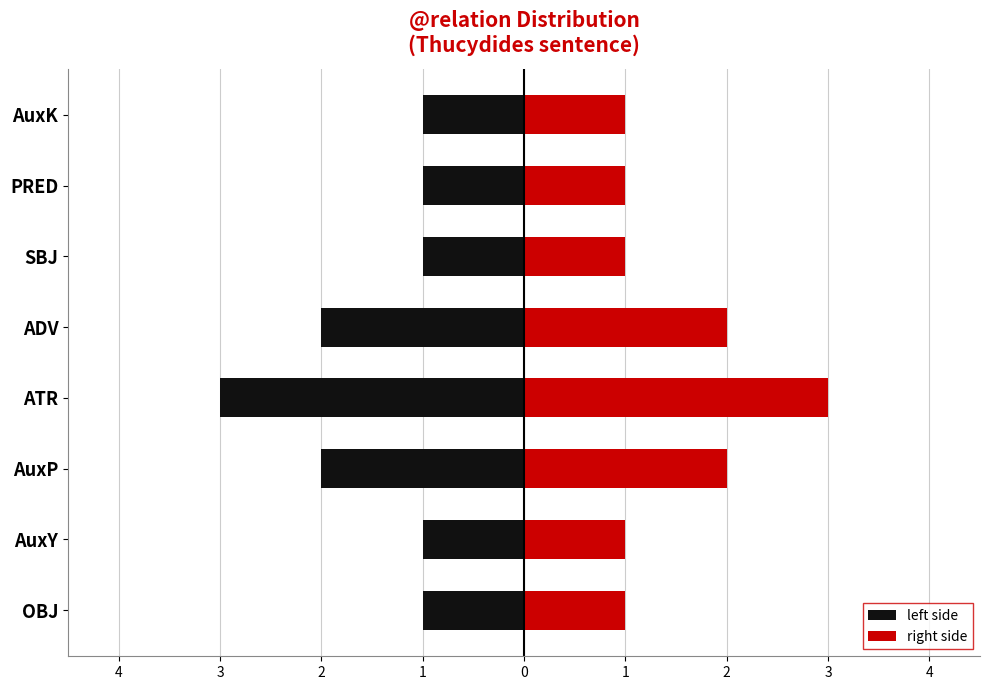

What are all the series names shown in the legend?

left side, right side